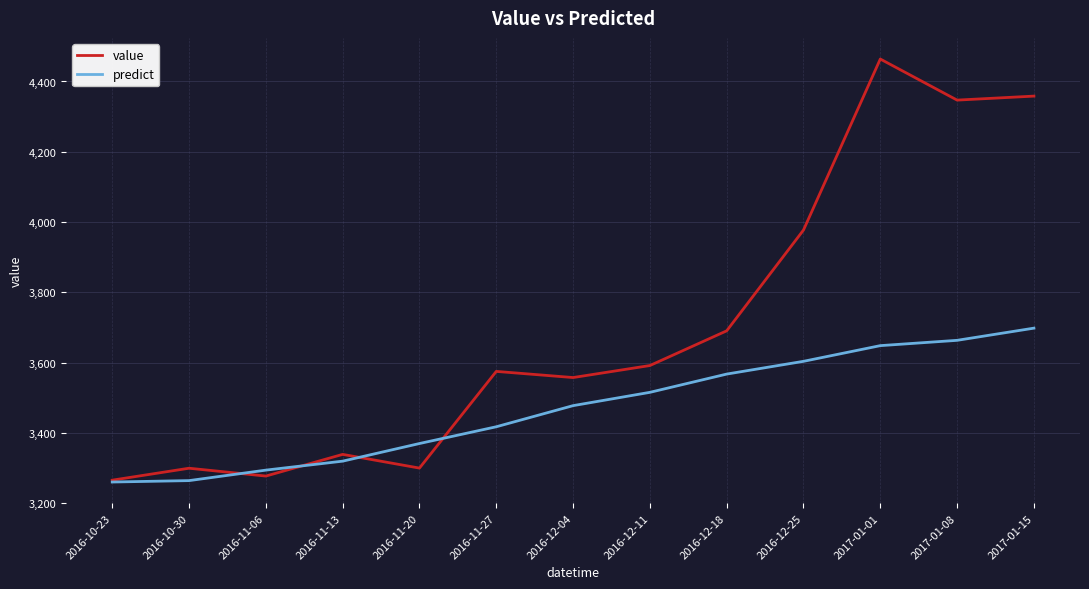

What is the greatest value displayed?

4463.9